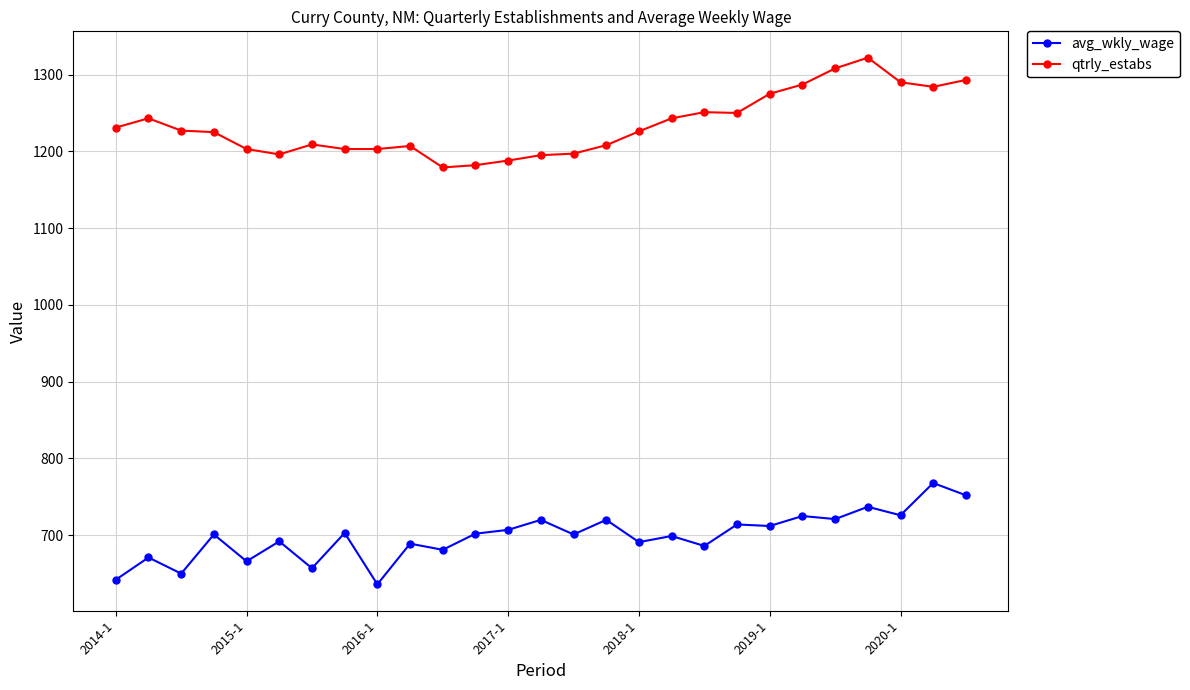

What is the average value of the qtrly_estabs series?

1234